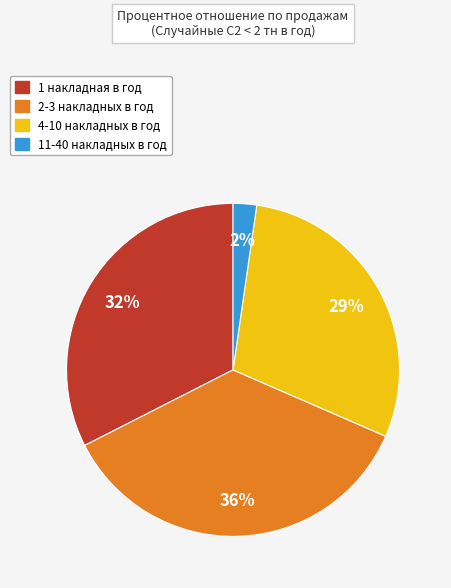

Count the number of slices in the pie.

4